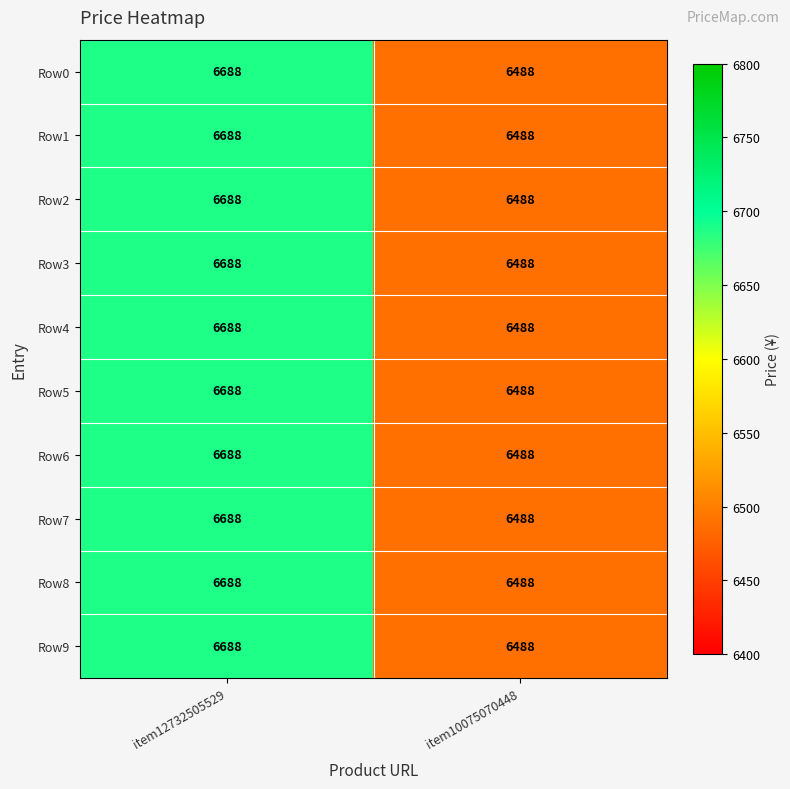

At which category is the sum across all series the highest?

item12732505529